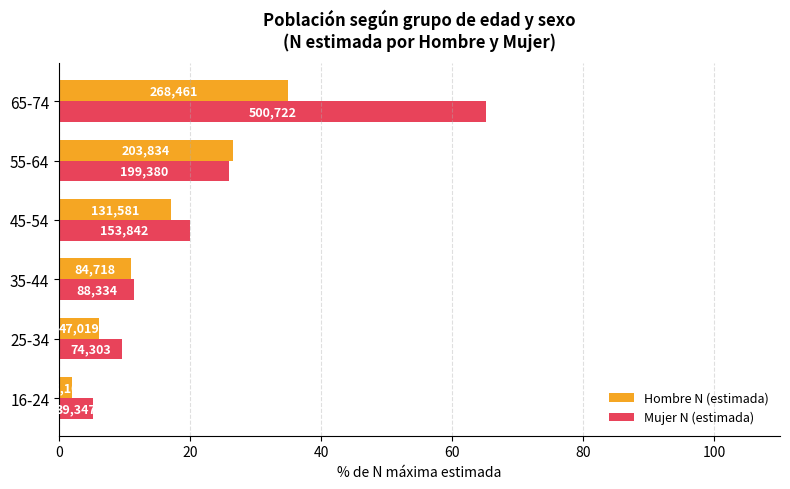

What are all the series names shown in the legend?

Hombre N (estimada), Mujer N (estimada)